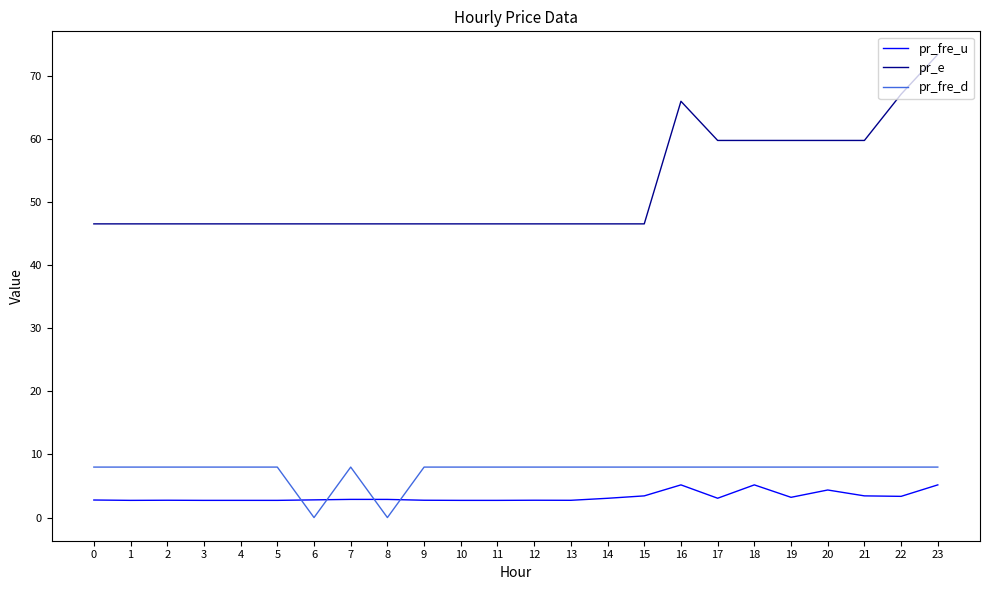

How many categories are shown in the chart?

24